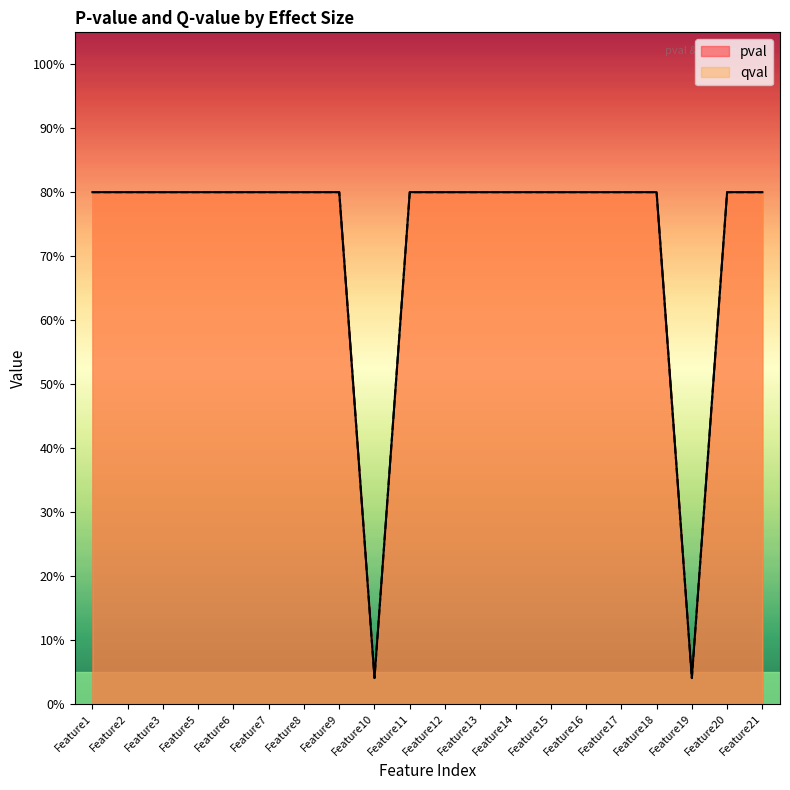

At which label does qval reach its minimum?

Feature10